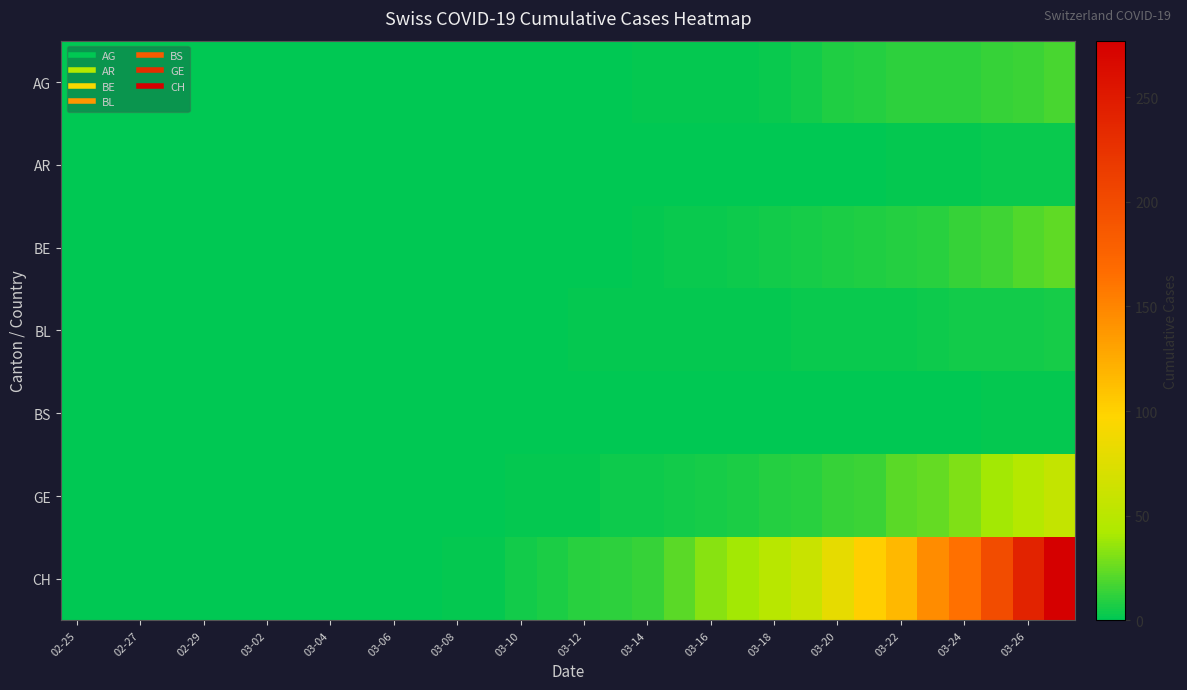

Rank the series by their maximum value, from lowest to highest.

BS, AR, BL, AG, BE, GE, CH